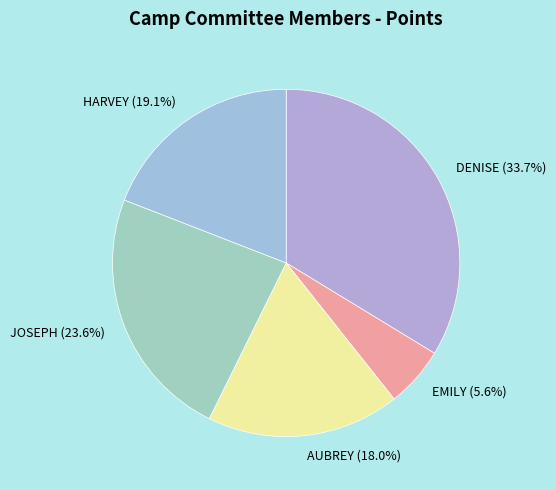

Combined, what portion of the pie is JOSEPH (23.6%) and EMILY (5.6%)?

29.2%